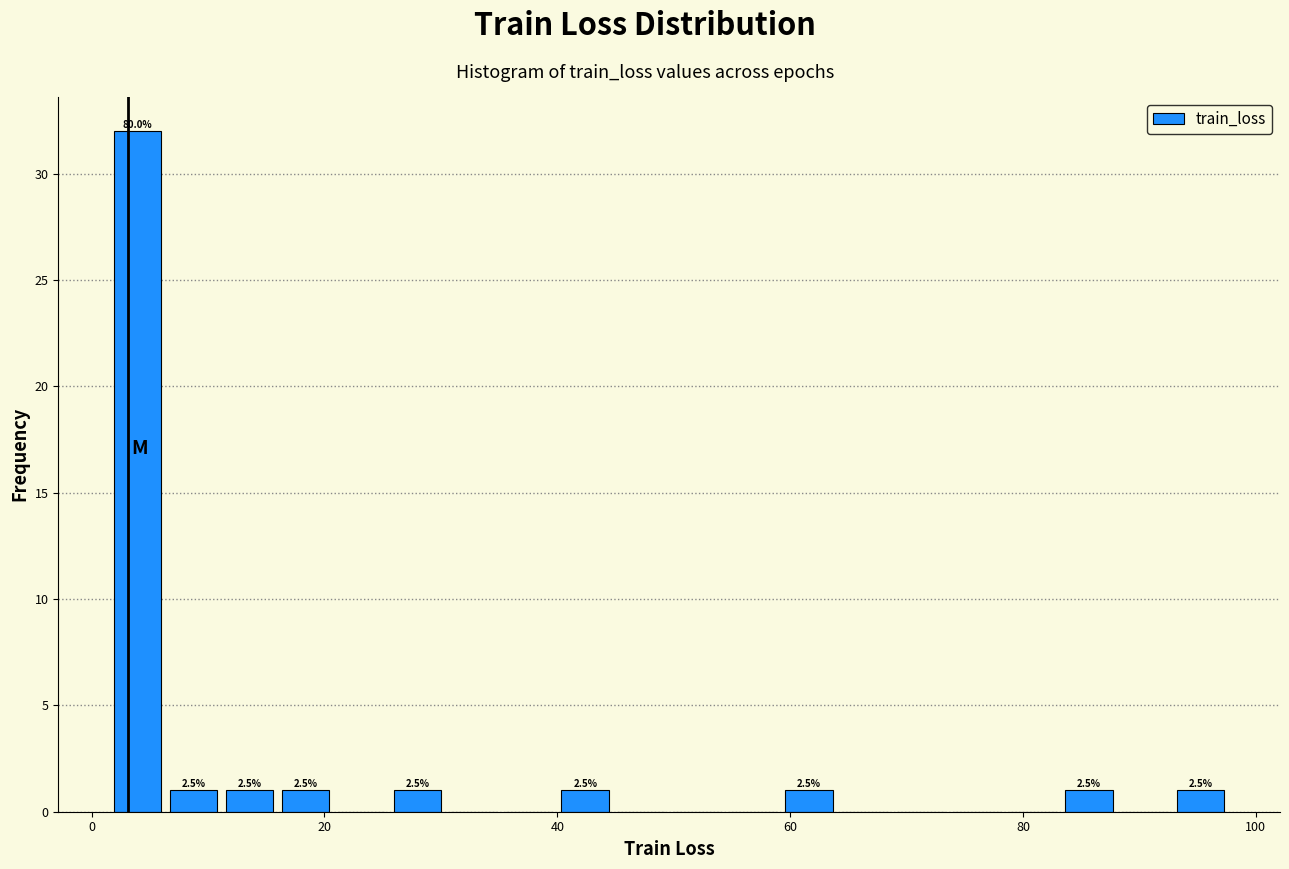

Around what value on the x-axis is the tallest bar? Give the approximate position of its centre, as read against the axis.

4